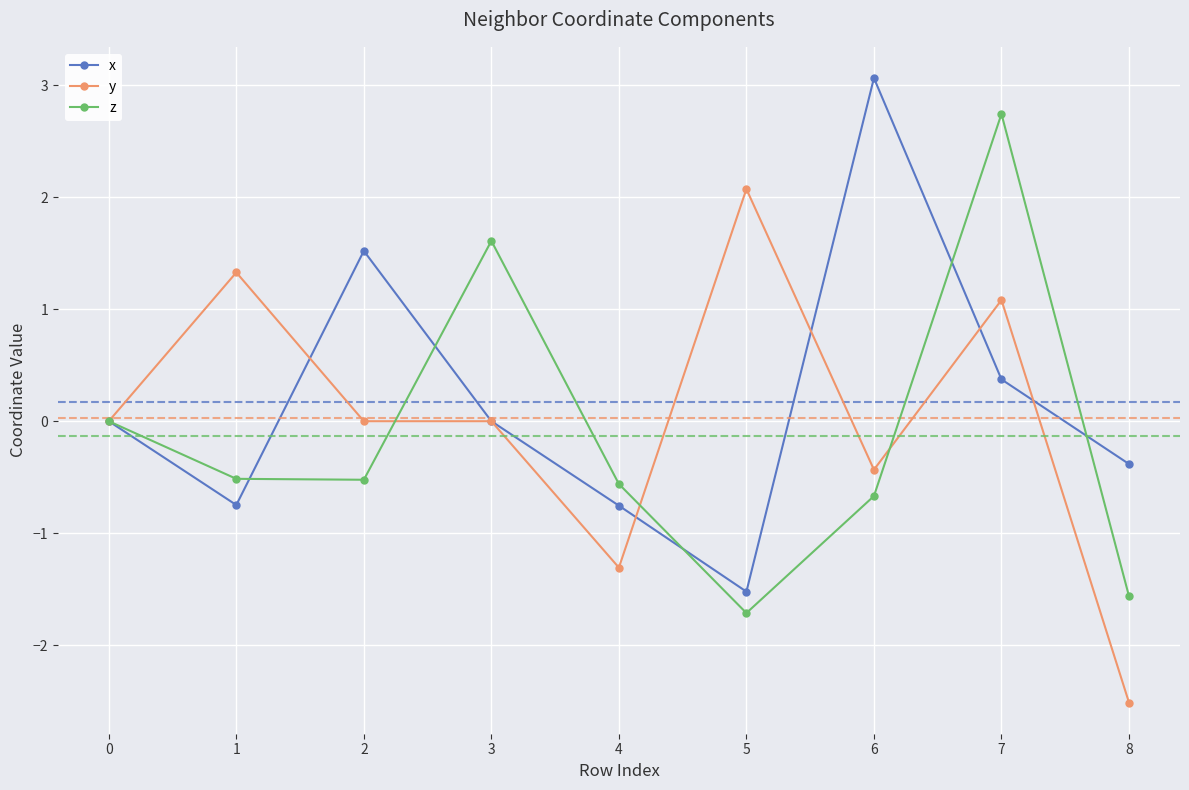

The value of z at 3 is 2.2. True or false?

False